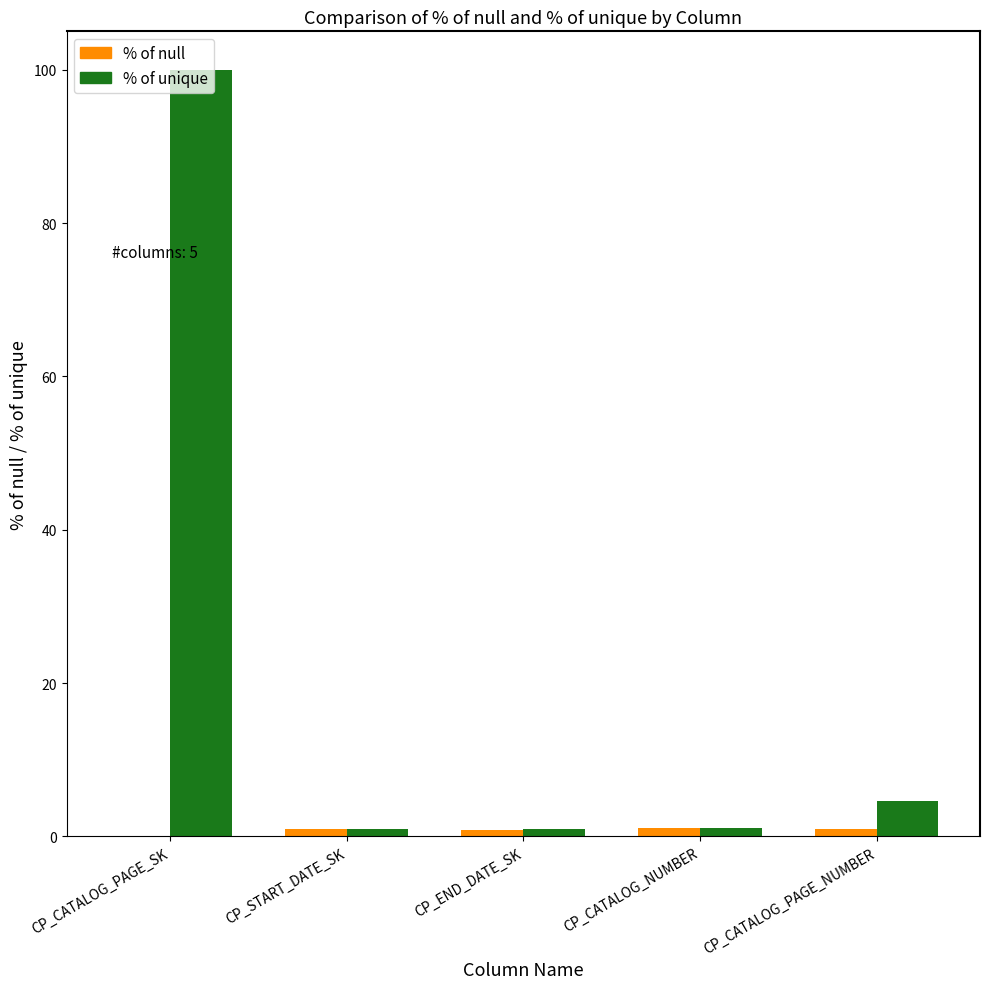

At which category does the chart reach its peak across all series?

CP_CATALOG_PAGE_SK